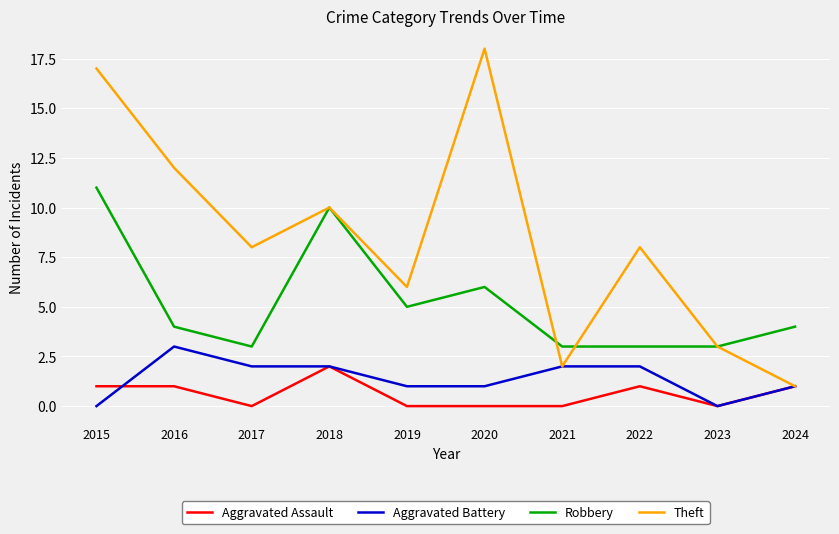

What is the difference between the maximum and minimum values in the Robbery series?

8